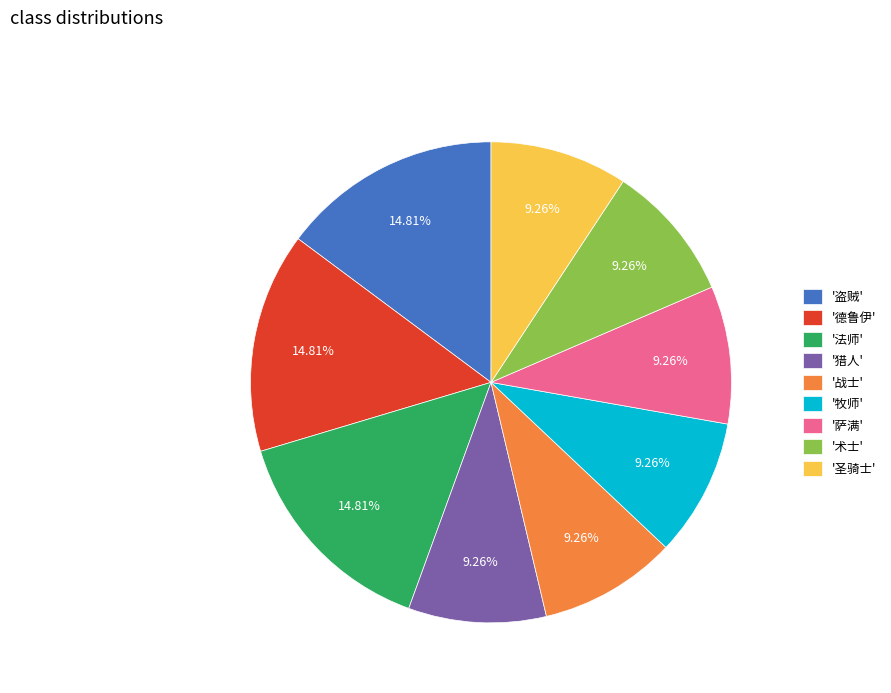

Does any single category account for the majority?

No